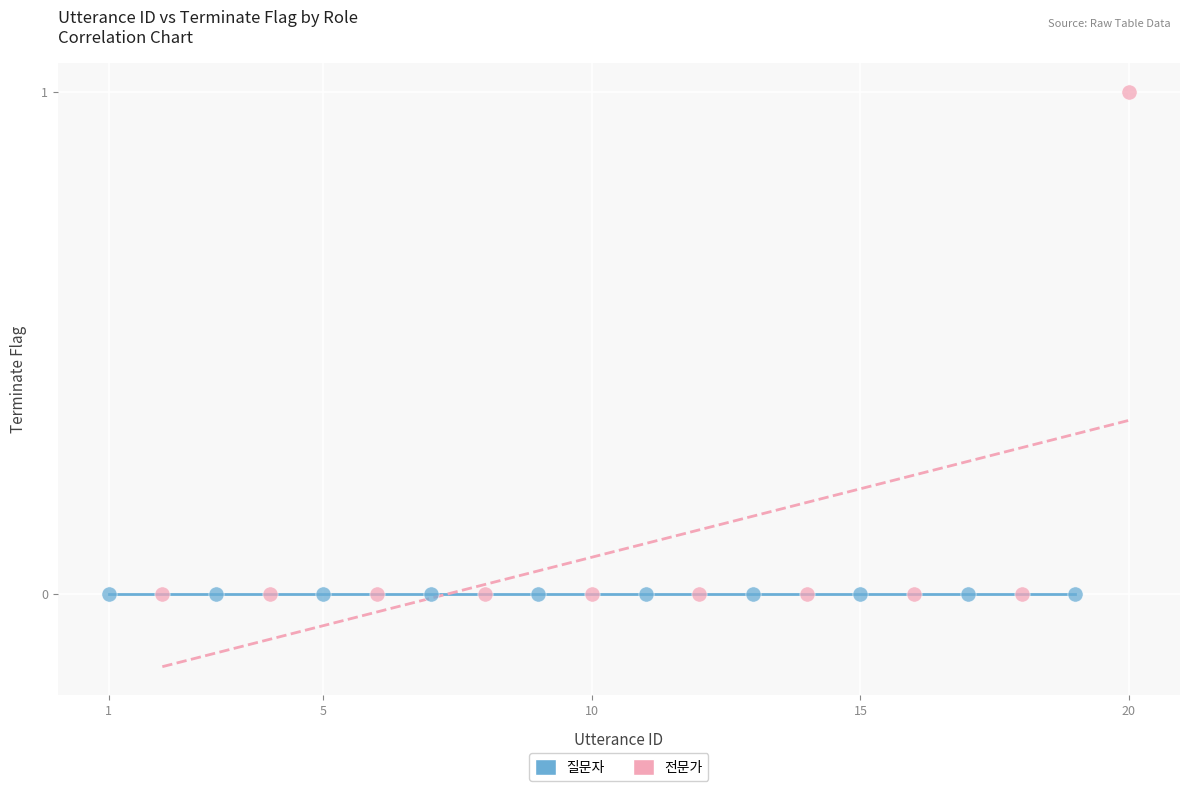

Which series contains the highest Y value?

전문가